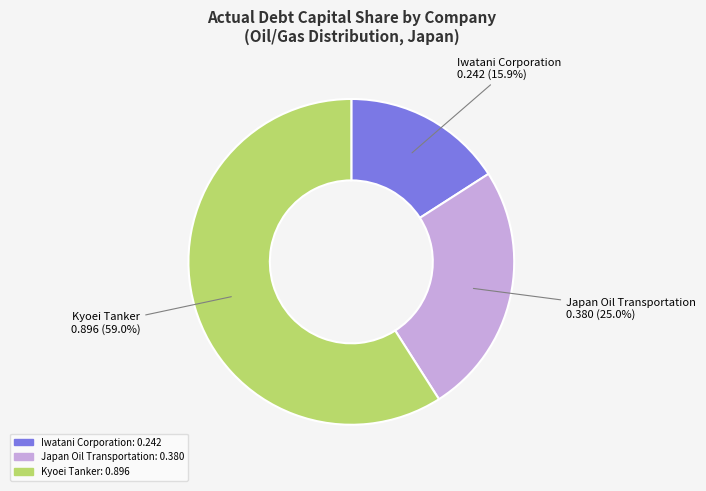

What is the largest slice in the pie chart?

Kyoei Tanker